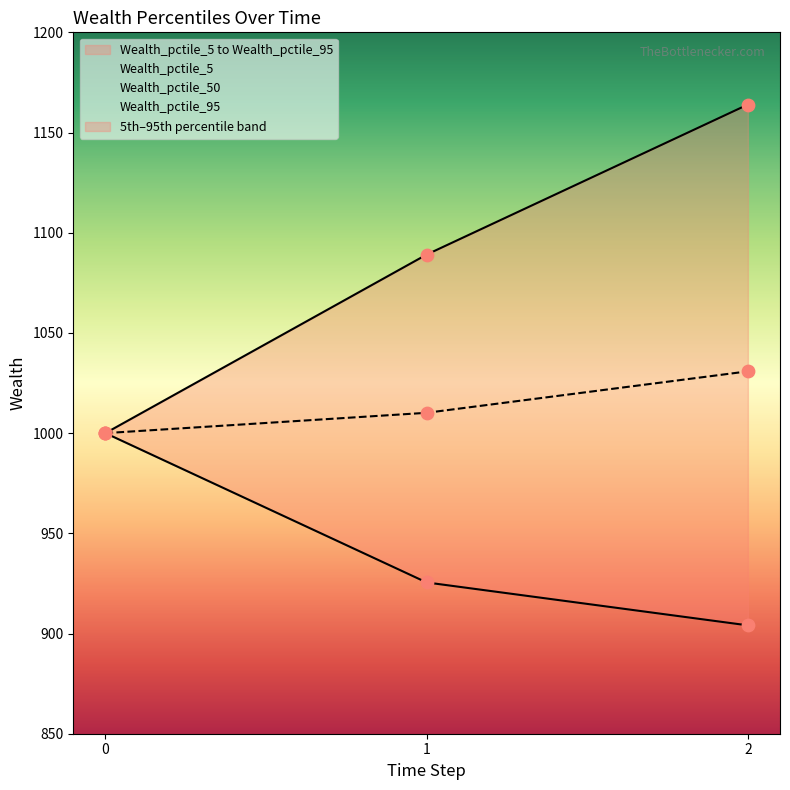

Which series reaches the minimum Y coordinate?

Wealth_pctile_5